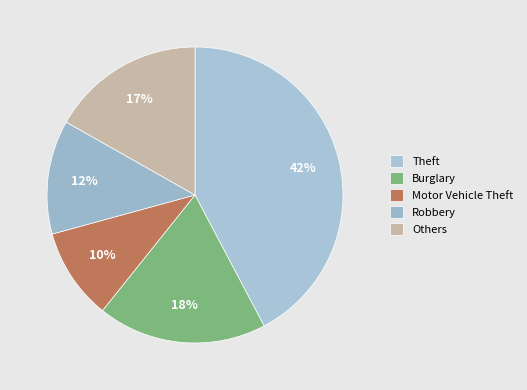

Is there any slice that represents more than half of the pie?

No